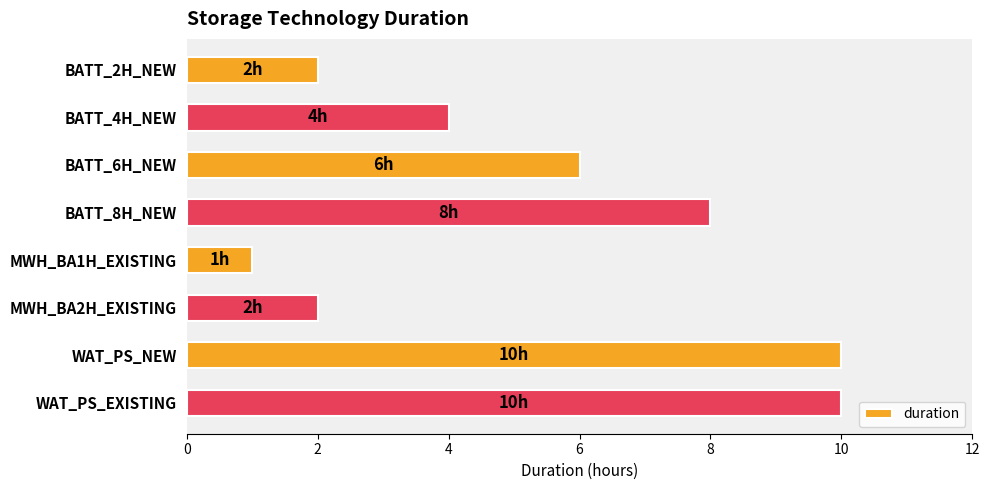

What is the label of the 1st bar from the top?

BATT_2H_NEW